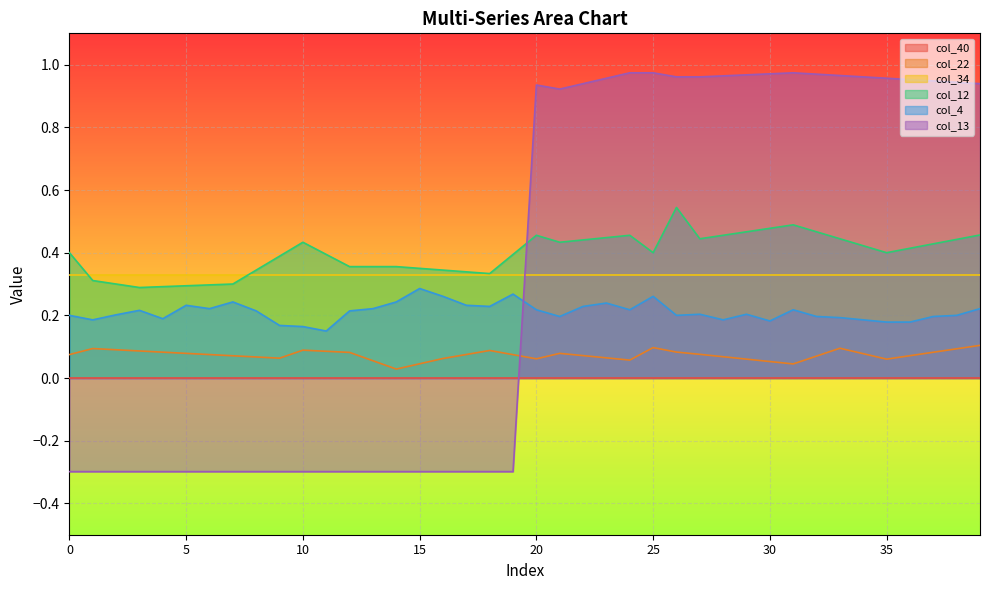

True or false: col_4 and col_12 intersect in this chart.

False